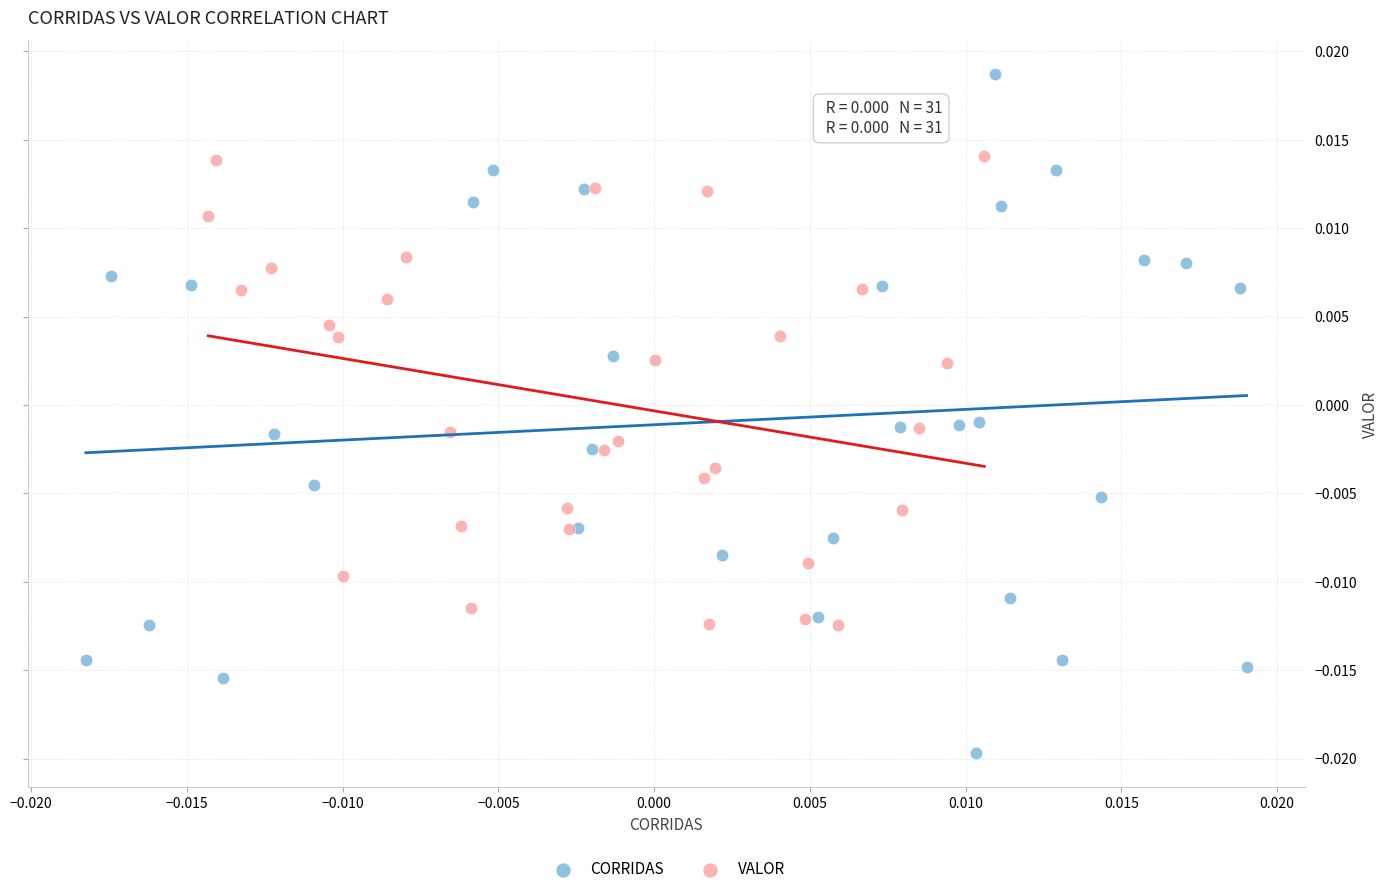

Which series has the widest spread of Y values?

CORRIDAS